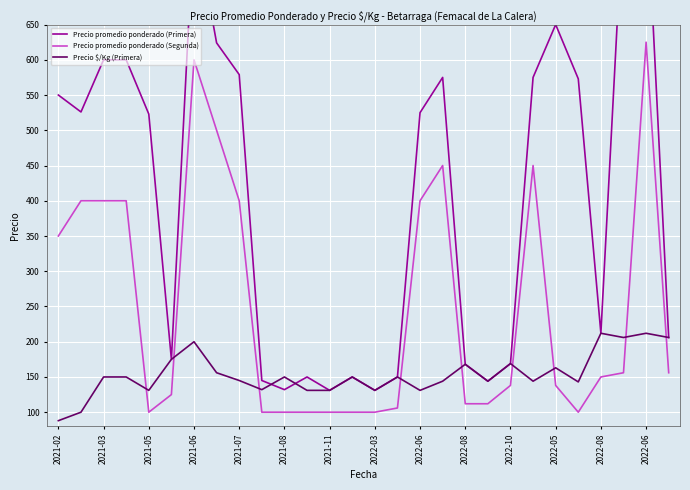

At 2021-07, list the series in order from largest to smallest.

Precio promedio ponderado (Primera), Precio promedio ponderado (Segunda), Precio $/Kg (Primera)